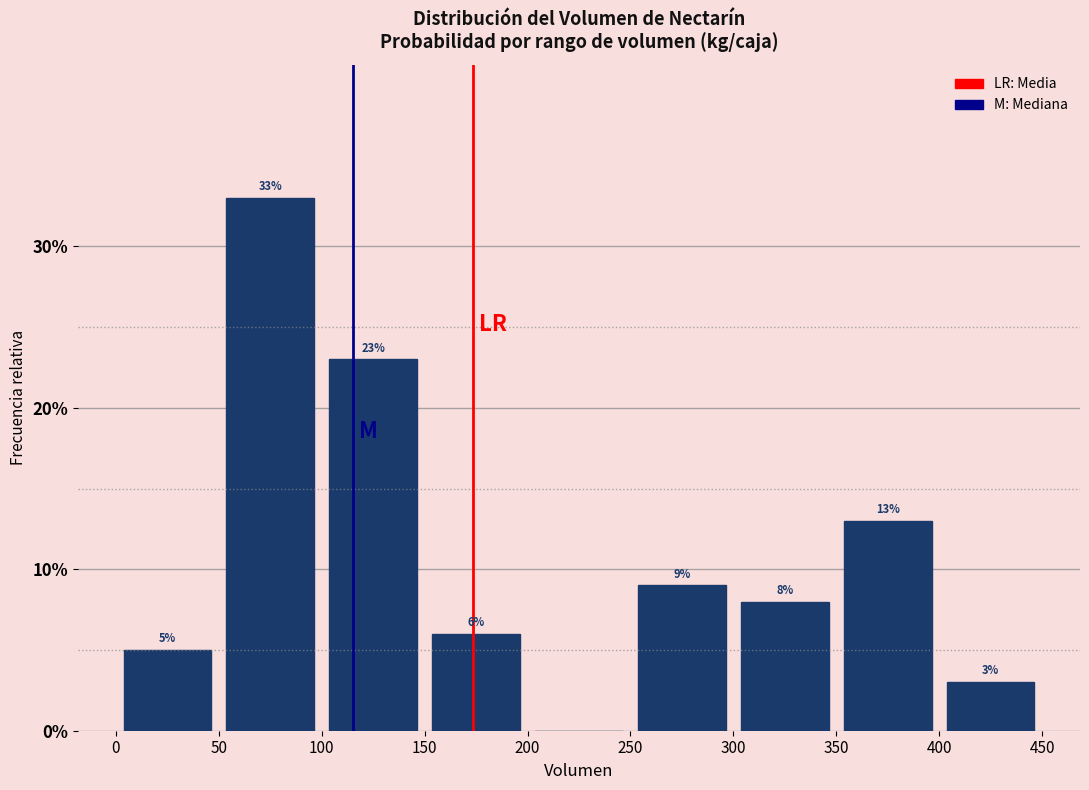

Over which range of the x-axis is the bar tallest?

50 to 100